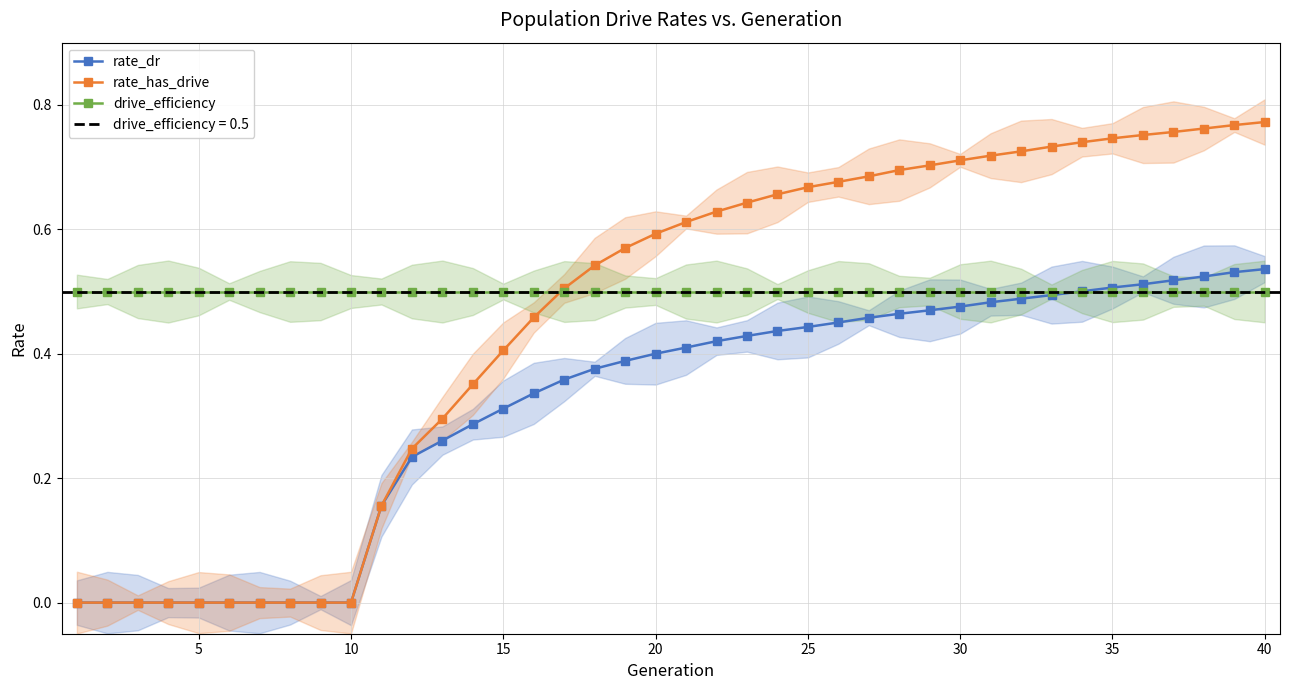

True or false: rate_dr has more than 2 interior local peaks.

False